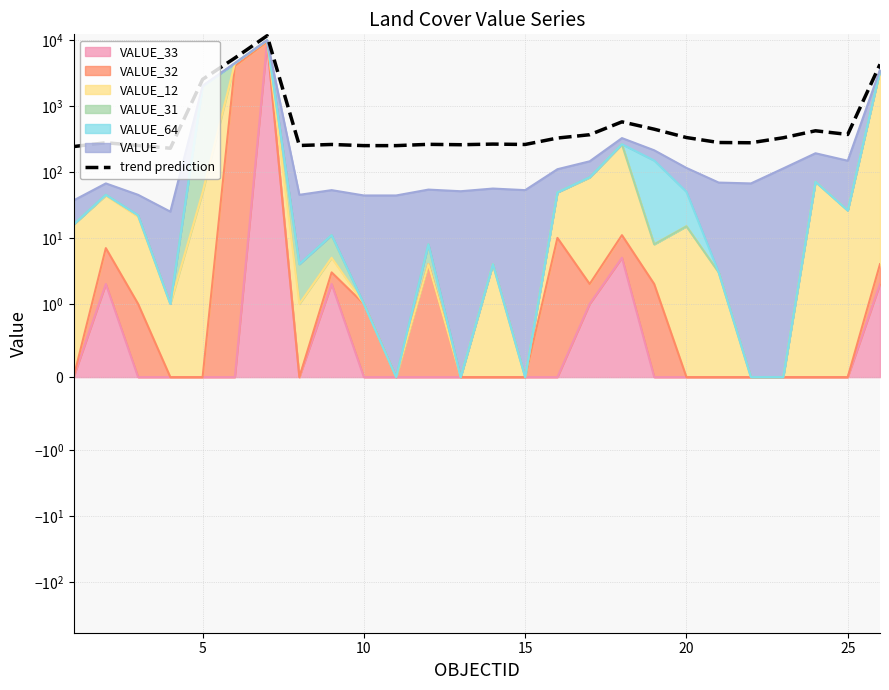

Is it true that the value at 21 is 129.4?

False